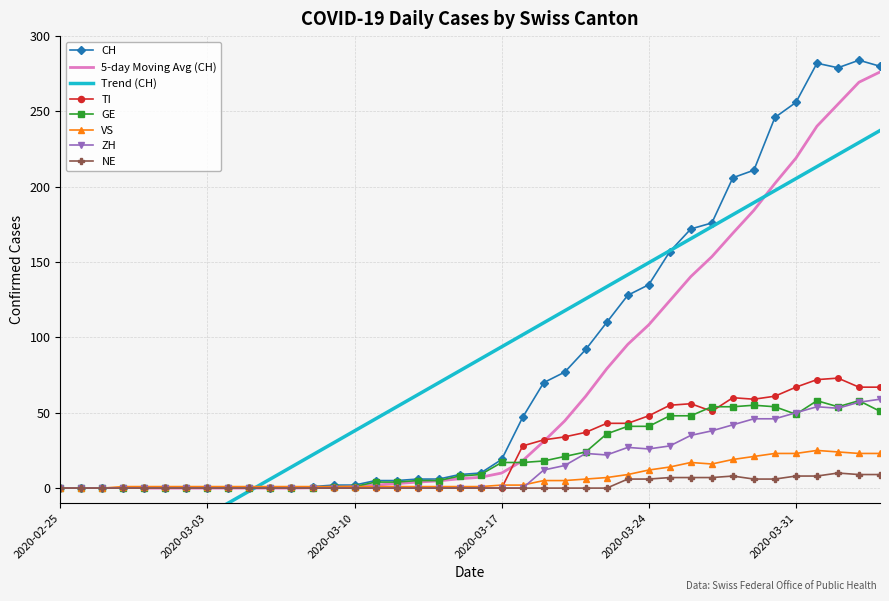

What position from the left is 2020-03-18?

23